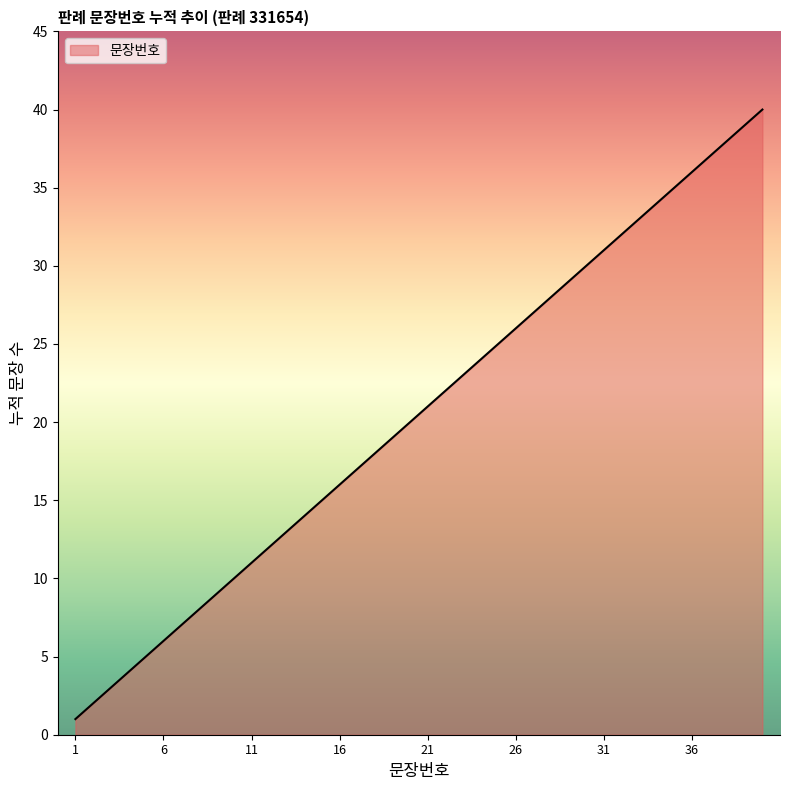

Does the chart display data point markers on the line(s)?

No